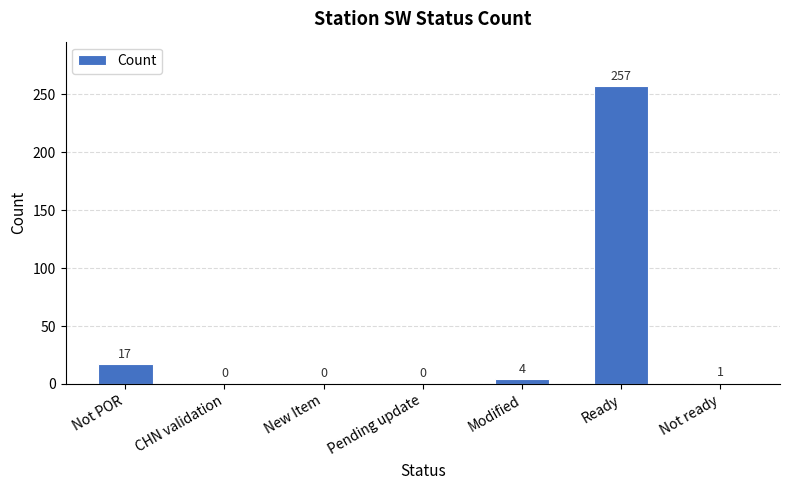

What is the change in value from Not POR to Ready?

+240